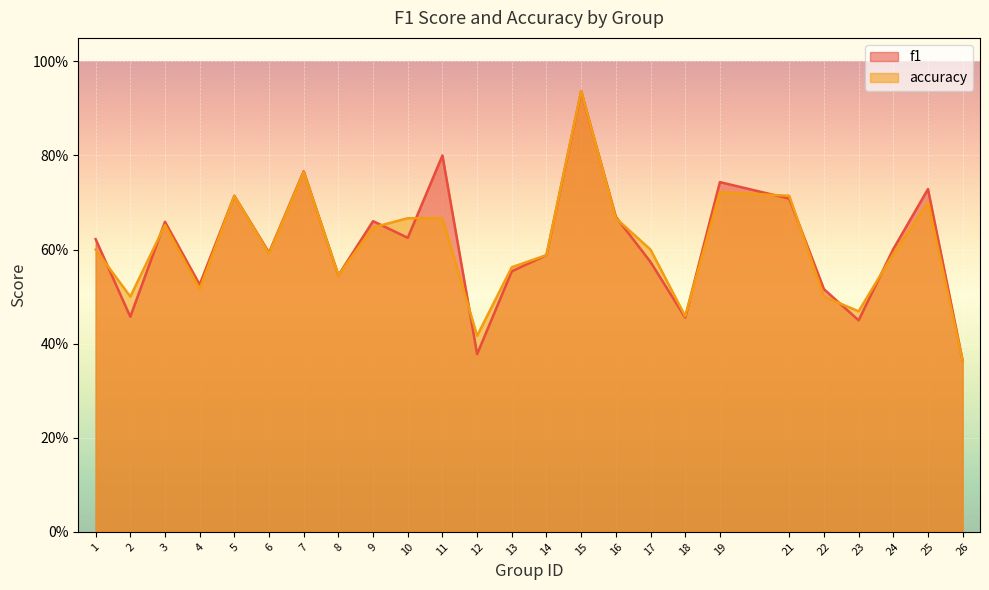

Is it true that accuracy equals 0.6 at 6?

True